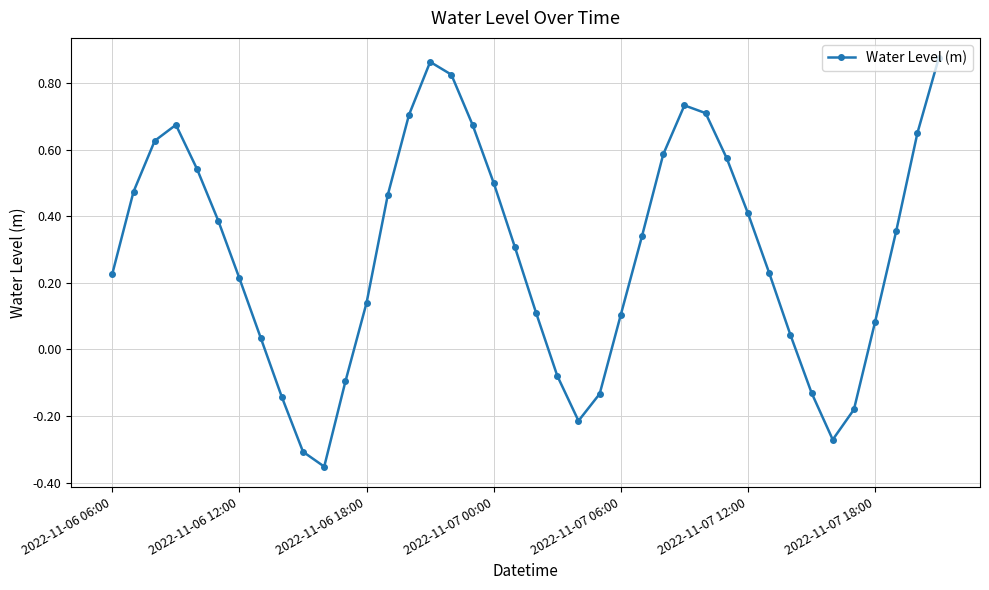

How many interior local valleys (lower than both neighbors) does the data have?

3